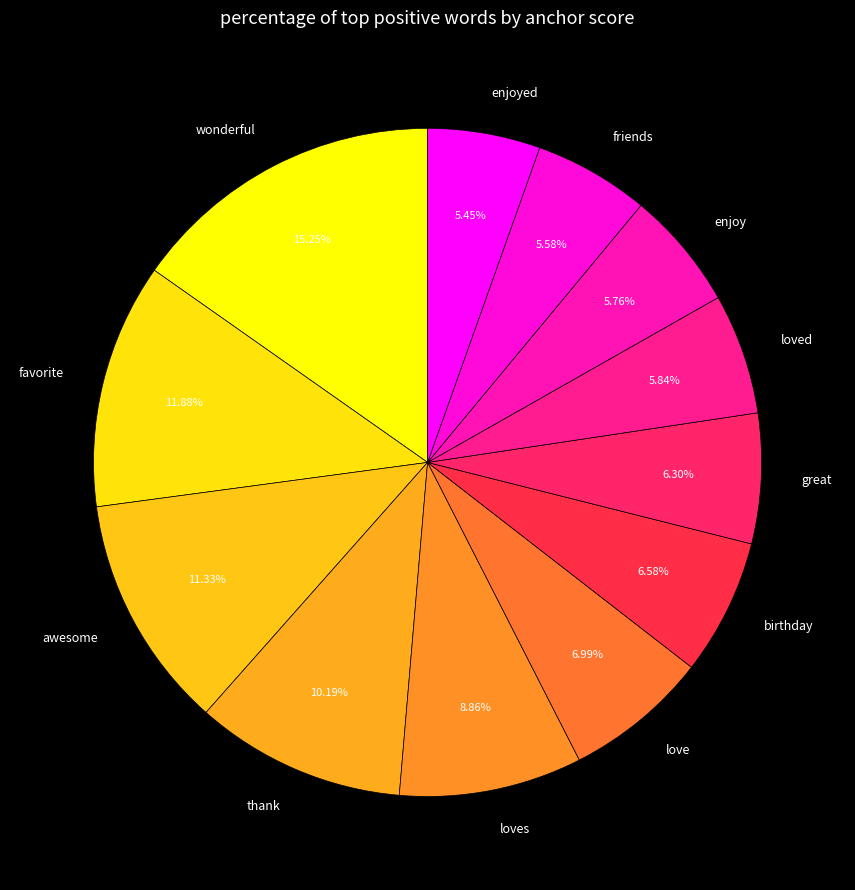

To the nearest percent, what is the difference between the largest and smallest slice percentages?

10%